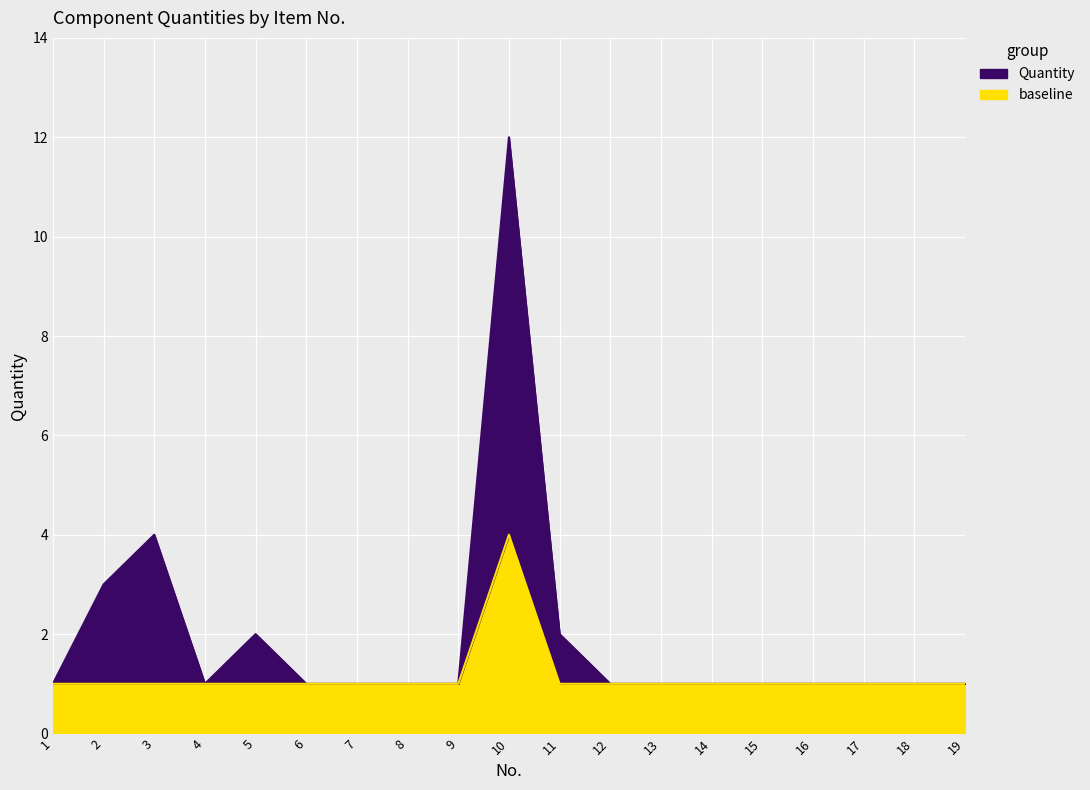

Which label corresponds to the largest value in the chart?

10